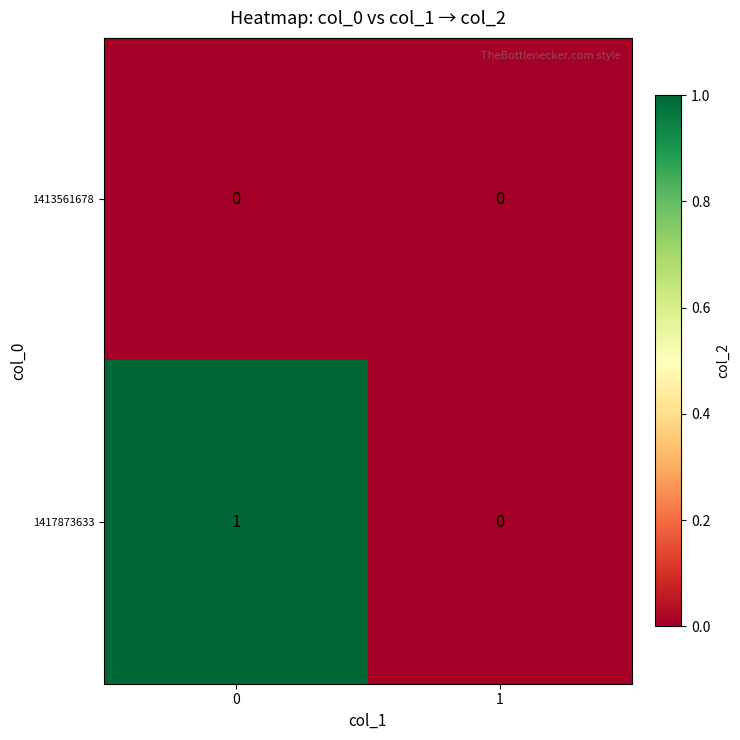

Is the value of 1413561678 at 1 greater than the value of 1417873633 at 0?

No